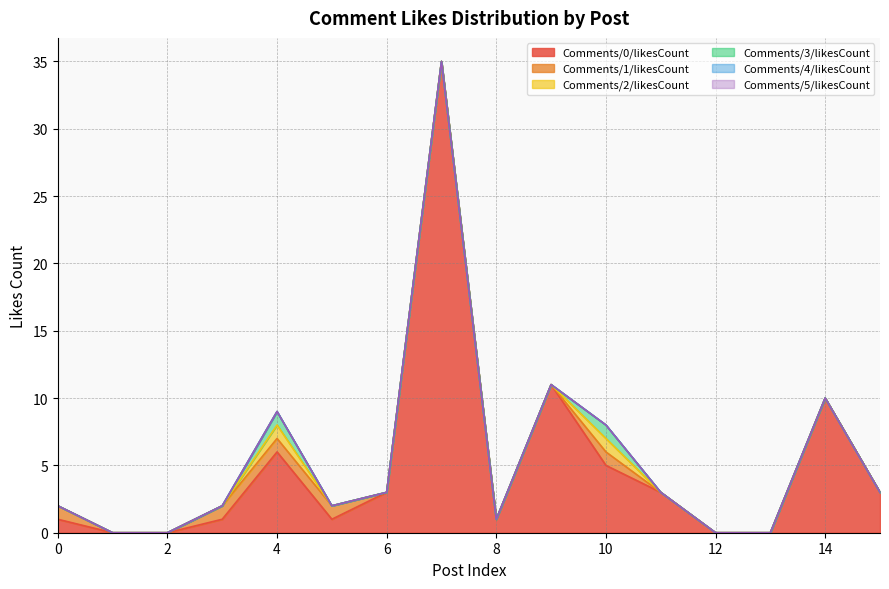

Rank the series by their maximum value, from lowest to highest.

Comments/4/likesCount, Comments/5/likesCount, Comments/1/likesCount, Comments/2/likesCount, Comments/3/likesCount, Comments/0/likesCount